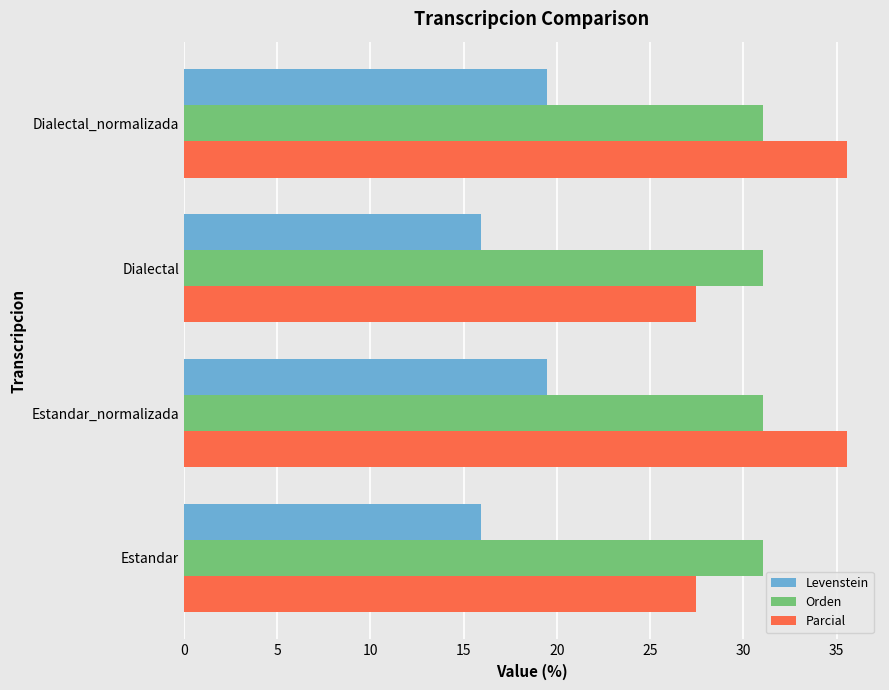

Rank the series by their maximum value, from lowest to highest.

Levenstein, Orden, Parcial